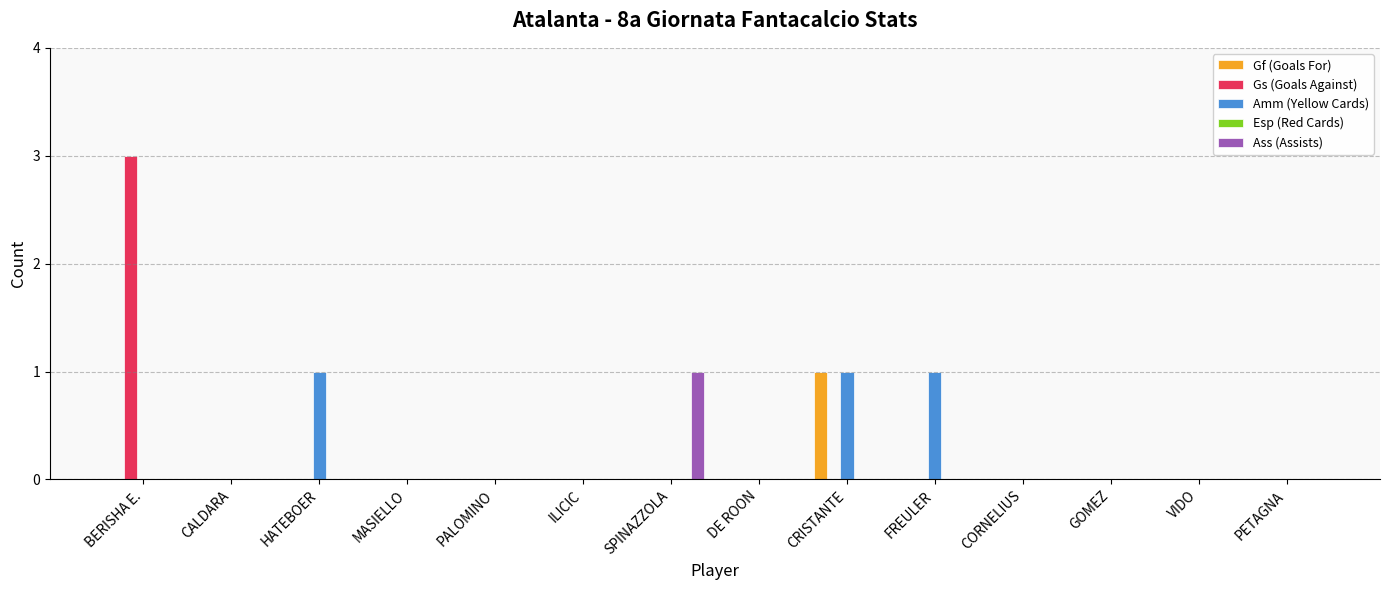

The Amm (Yellow Cards) series shows 0 at CORNELIUS. True or false?

True